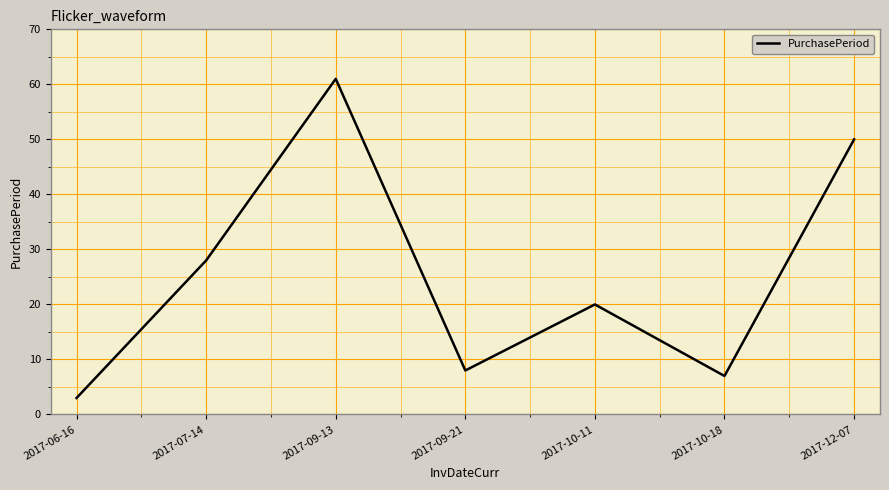

What is the greatest value displayed?

61